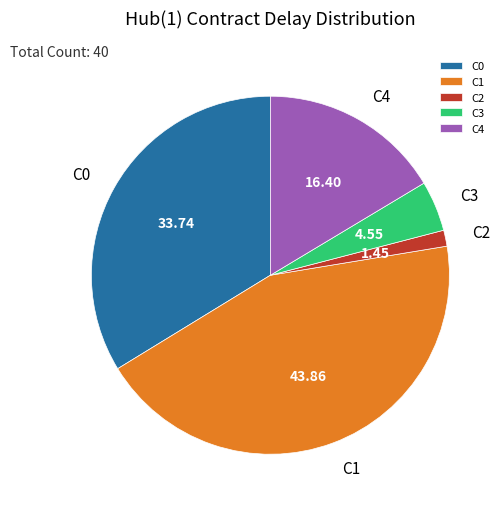

What is the ratio of the value at C0 to the value at C1?

0.8